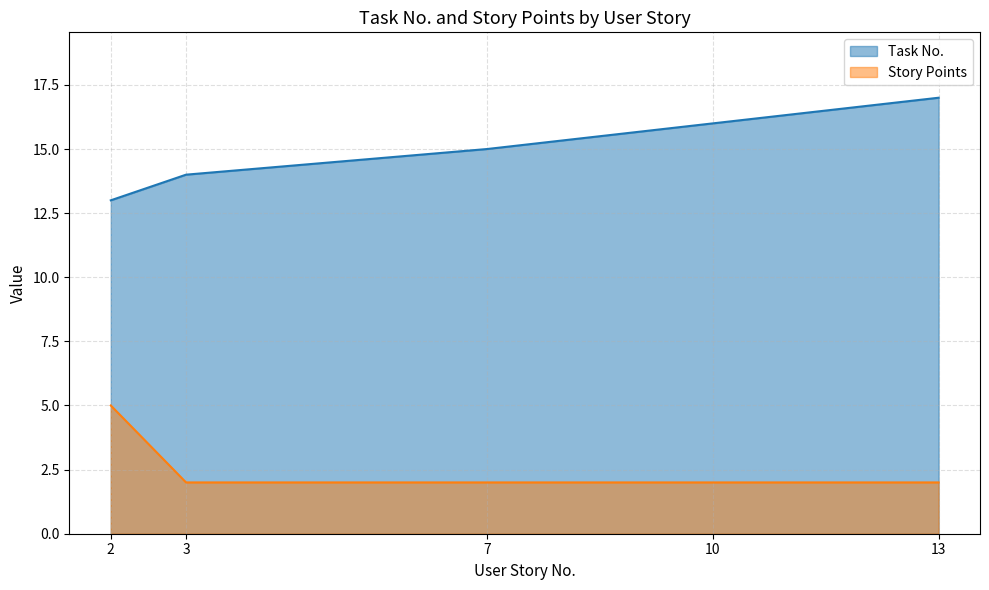

Reading left to right, extract all data points from this chart.

Task No.: 2=13	3=14	7=15	10=16	13=17
Story Points: 2=5	3=2	7=2	10=2	13=2